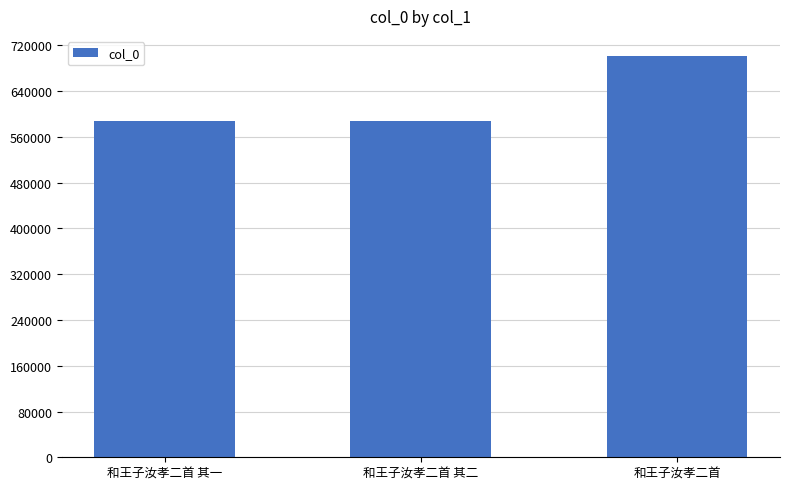

What is the smallest value displayed?

588570